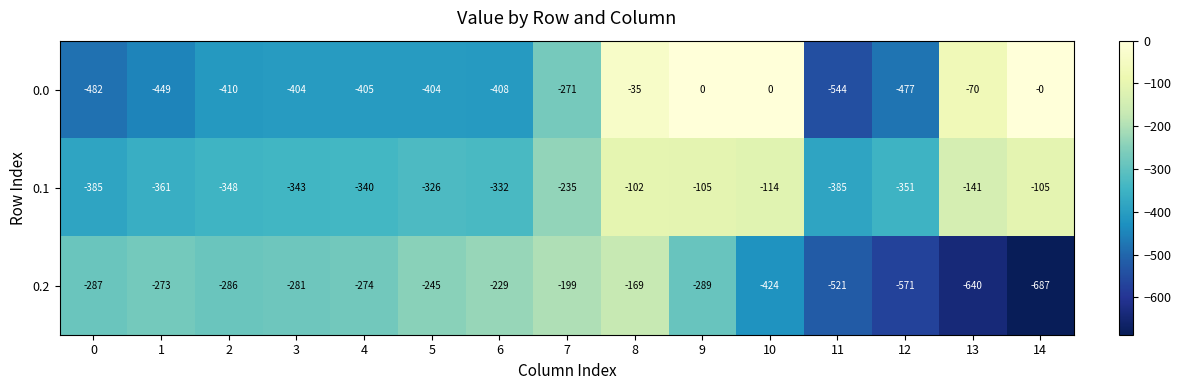

What is the maximum value for 0.2?

-169